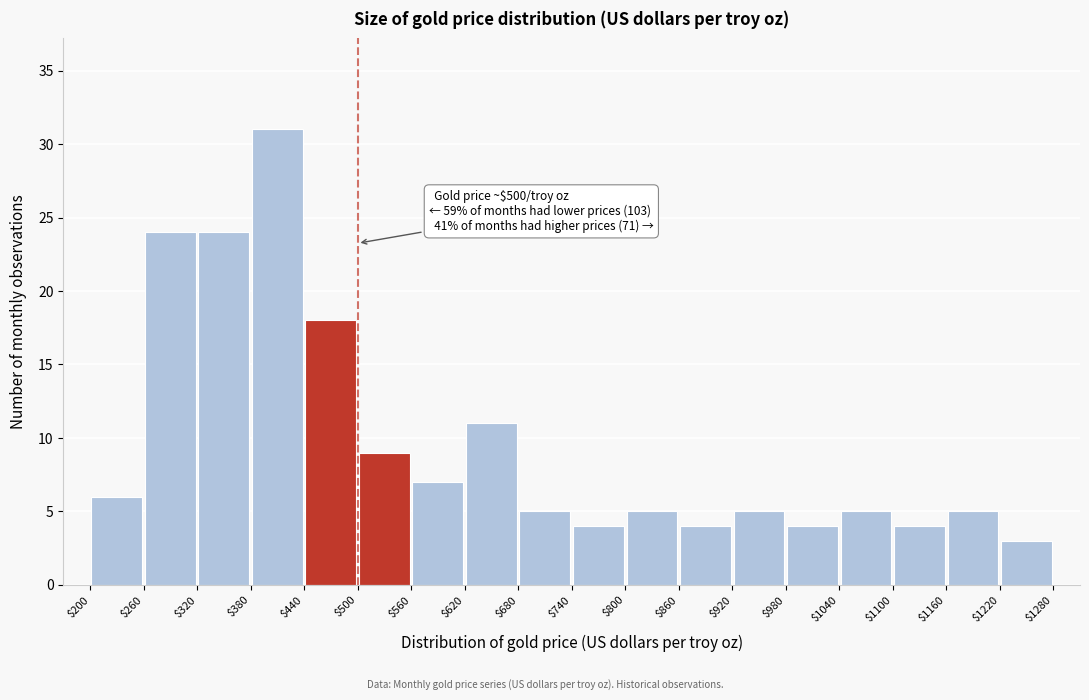

Over which range of the x-axis is the bar tallest?

$380 to $440